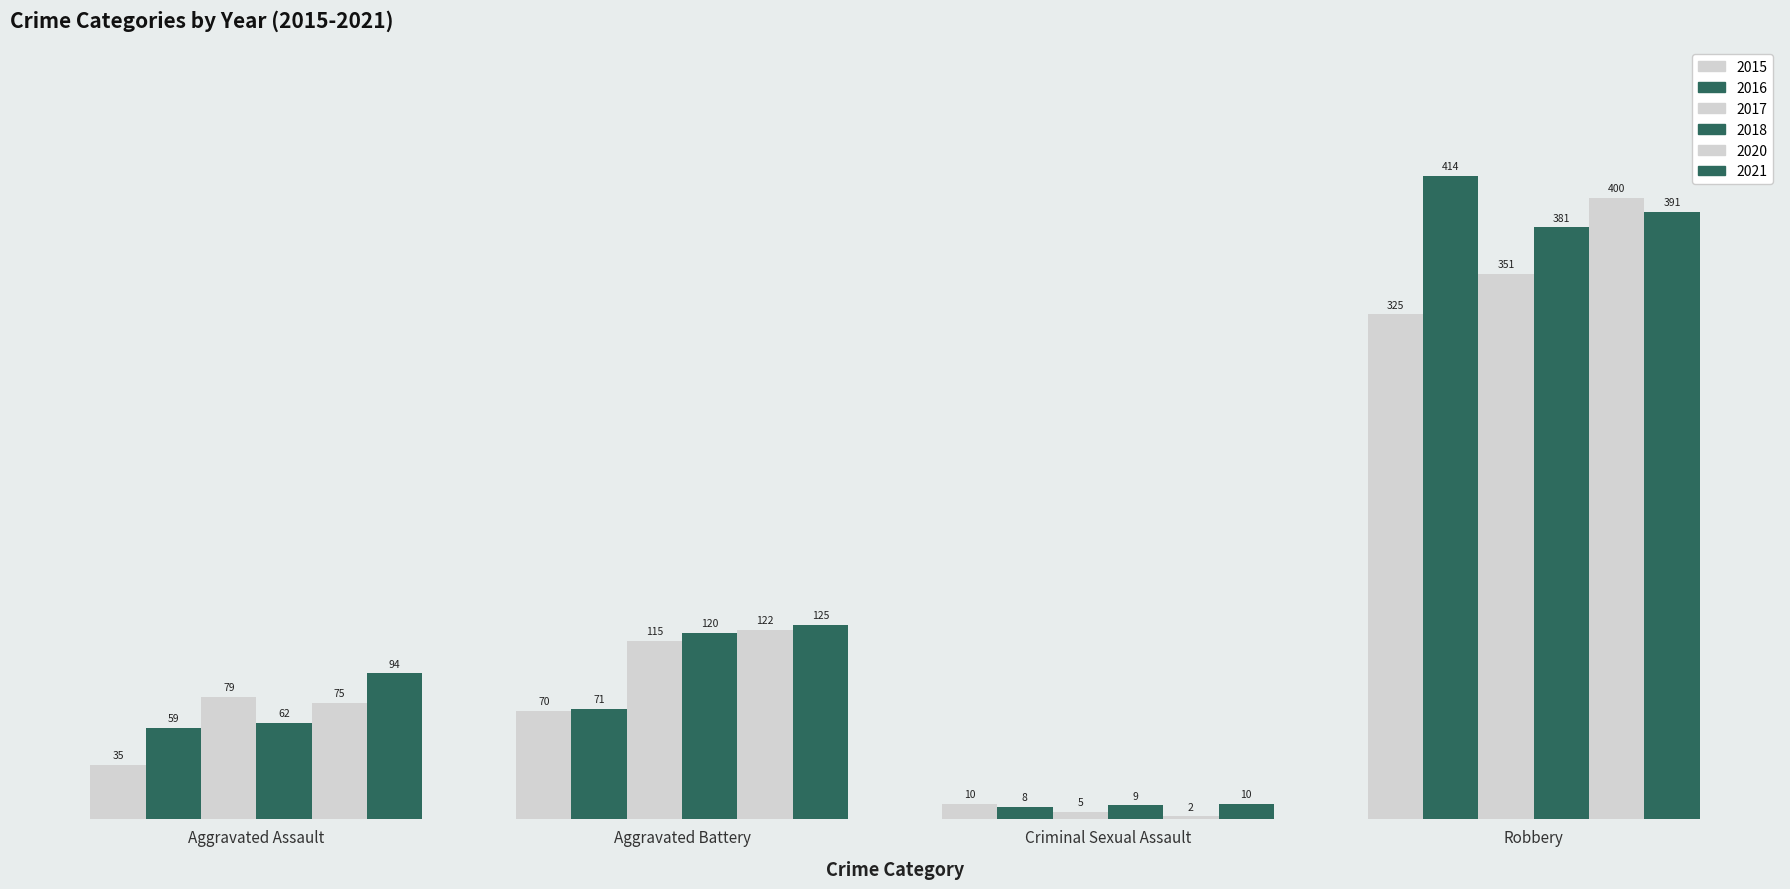

What is the label of the 4th bar from the left?

Robbery